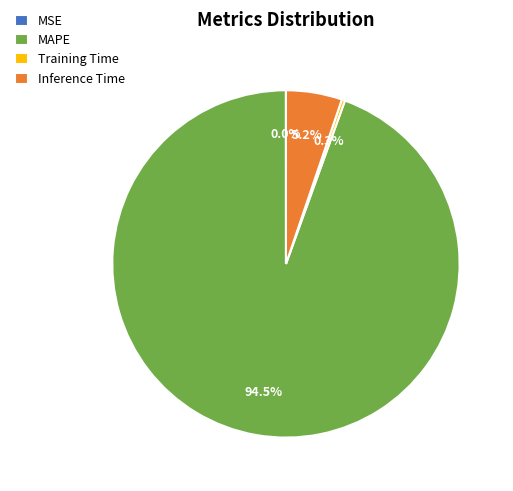

To the nearest percent, what is the average slice percentage?

25%